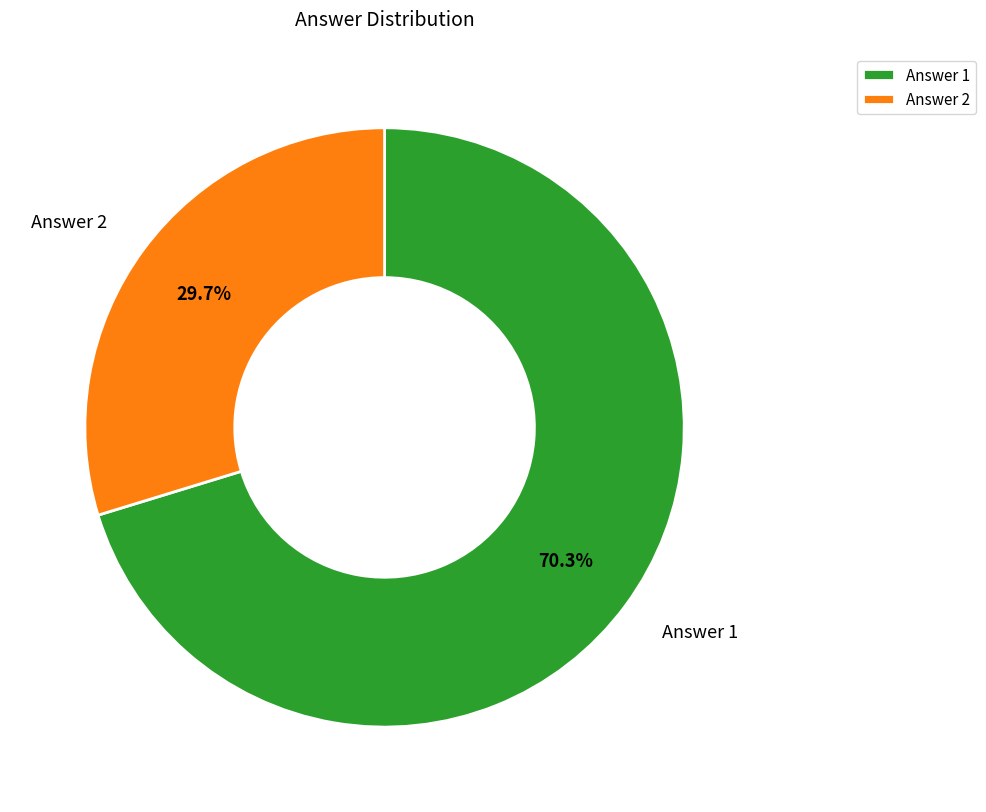

Is Answer 2 the majority of the pie?

No